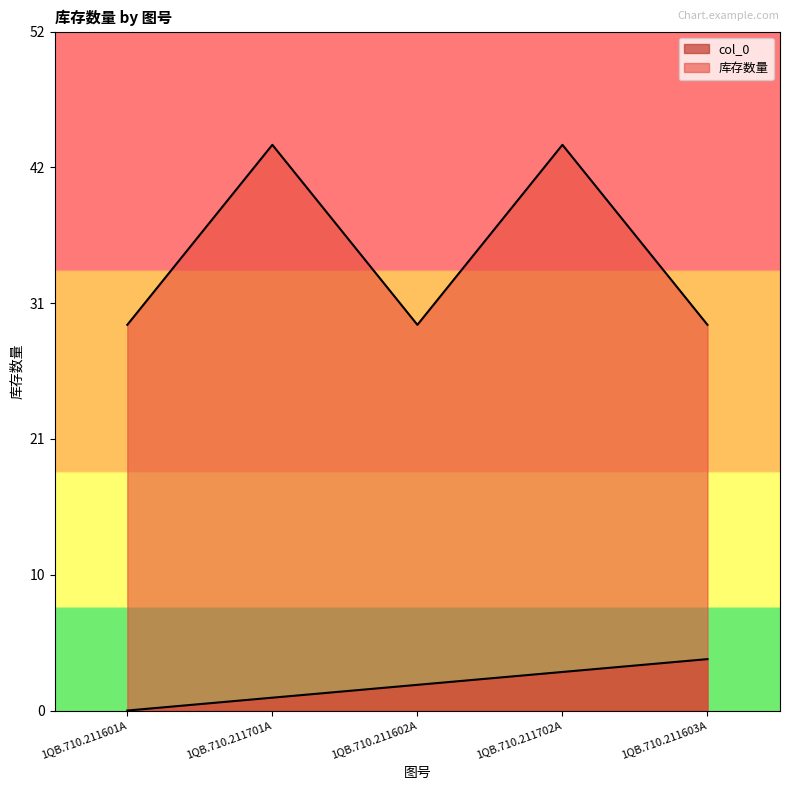

Which category has the lowest value in the 库存数量 series?

1QB.710.211601A